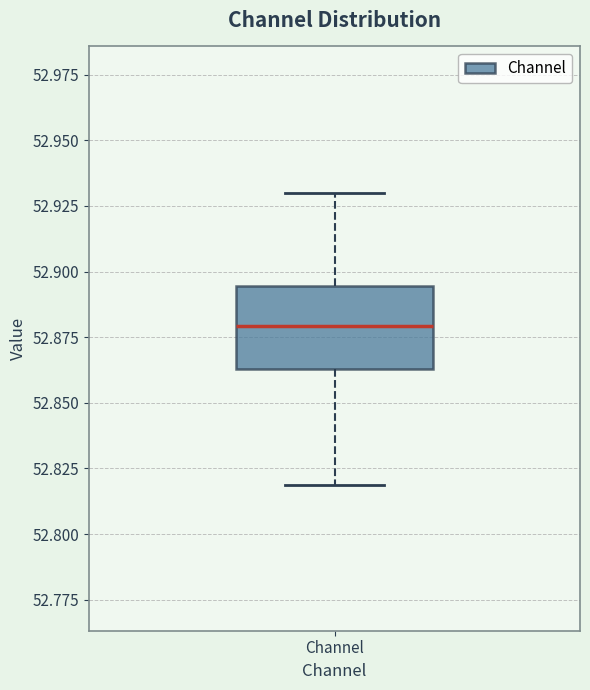

Where does the upper whisker of the box for Channel end on the y-axis? The values are not printed on the chart, so give them approximately, as read against the axis.

52.930